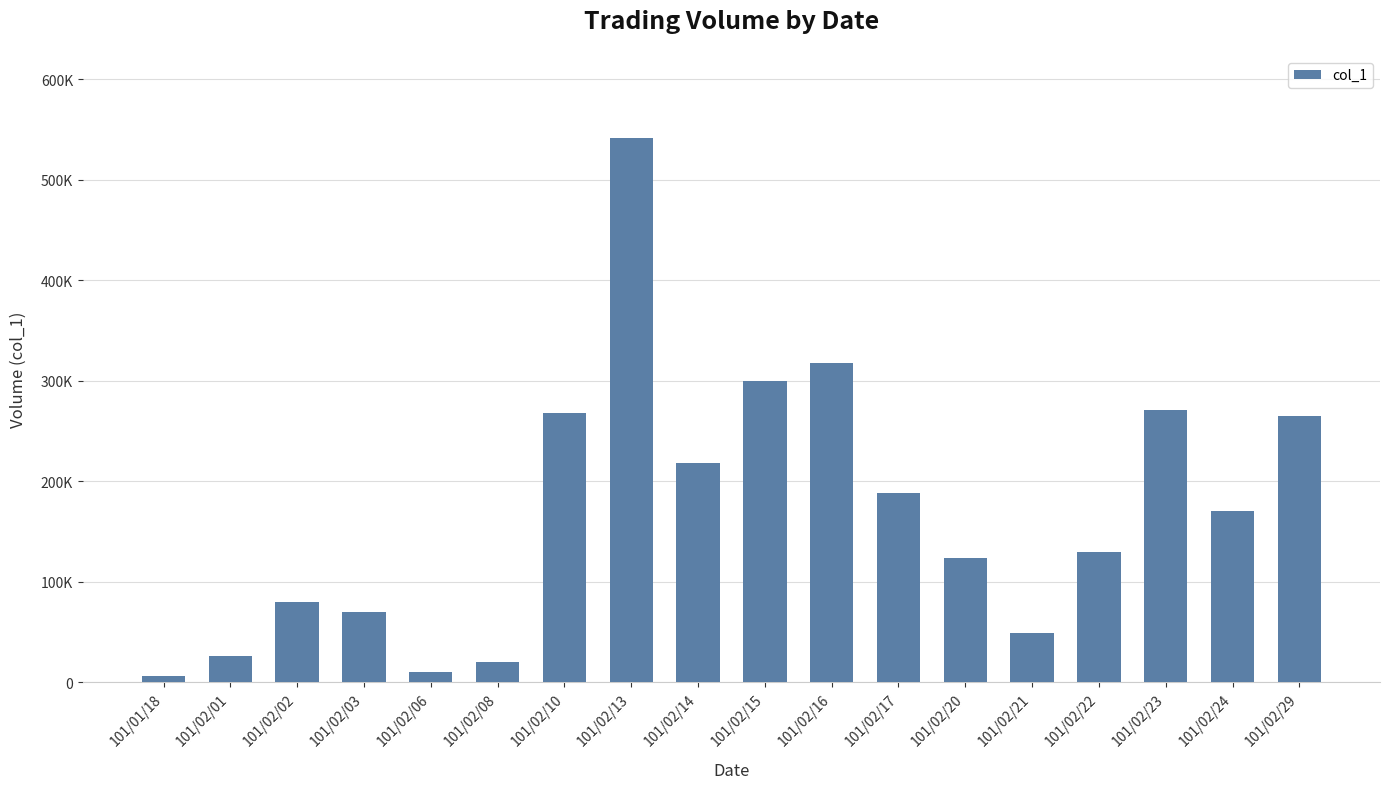

Reading right to left, what are all the values shown in this chart?

265000	170000	271000	130000	49000	124000	188000	318000	300000	218000	542000	268000	20000	10000	70000	80000	26000	6000